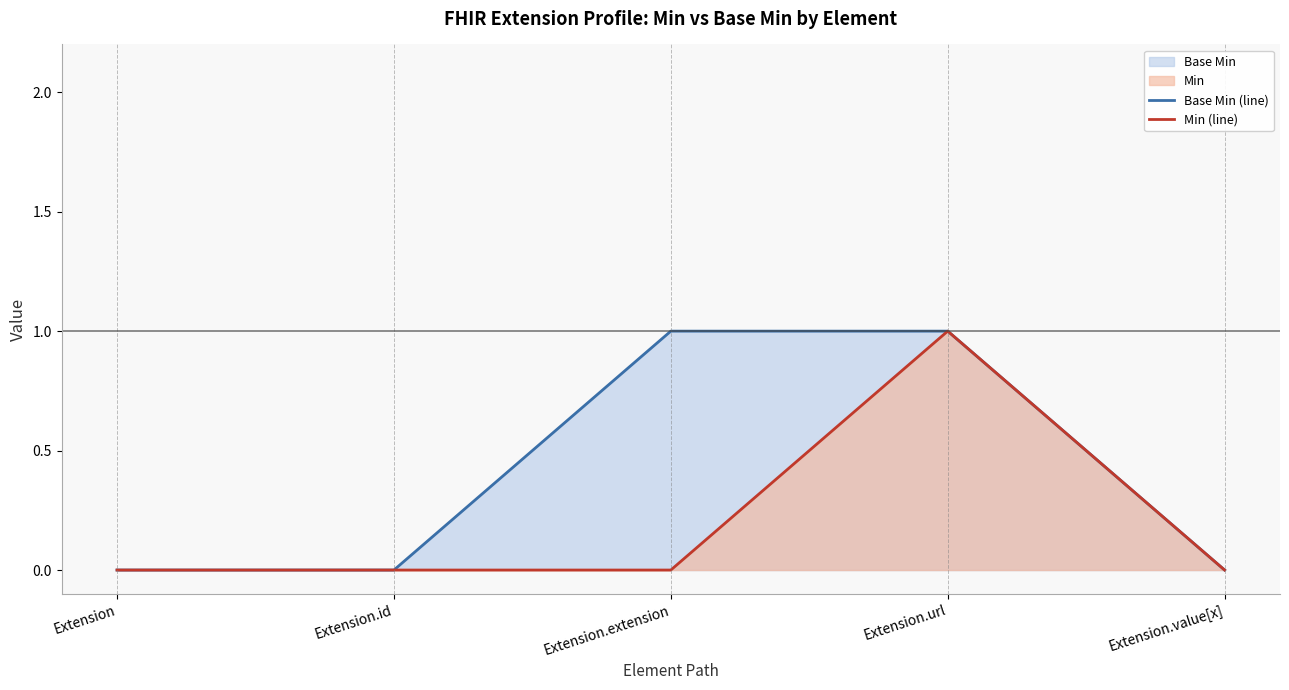

Rank the series at Extension from highest to lowest value.

Base Min (line), Min (line)